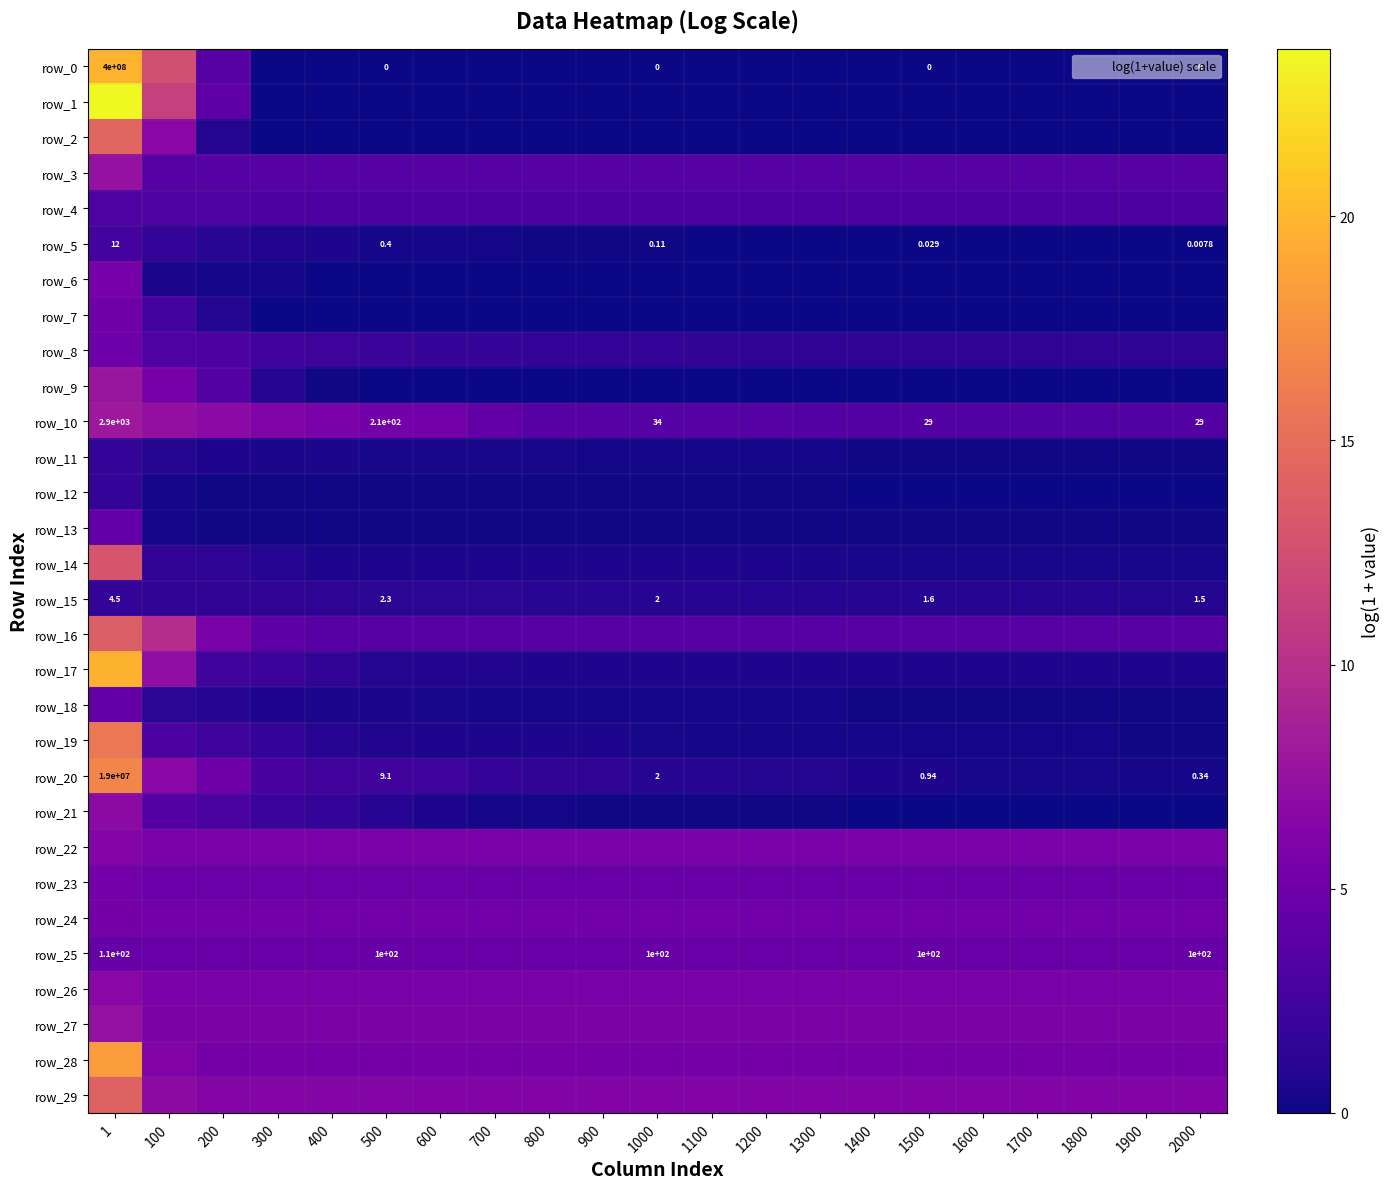

True or false: row_28 has a value of 5.4 at 1100.

True